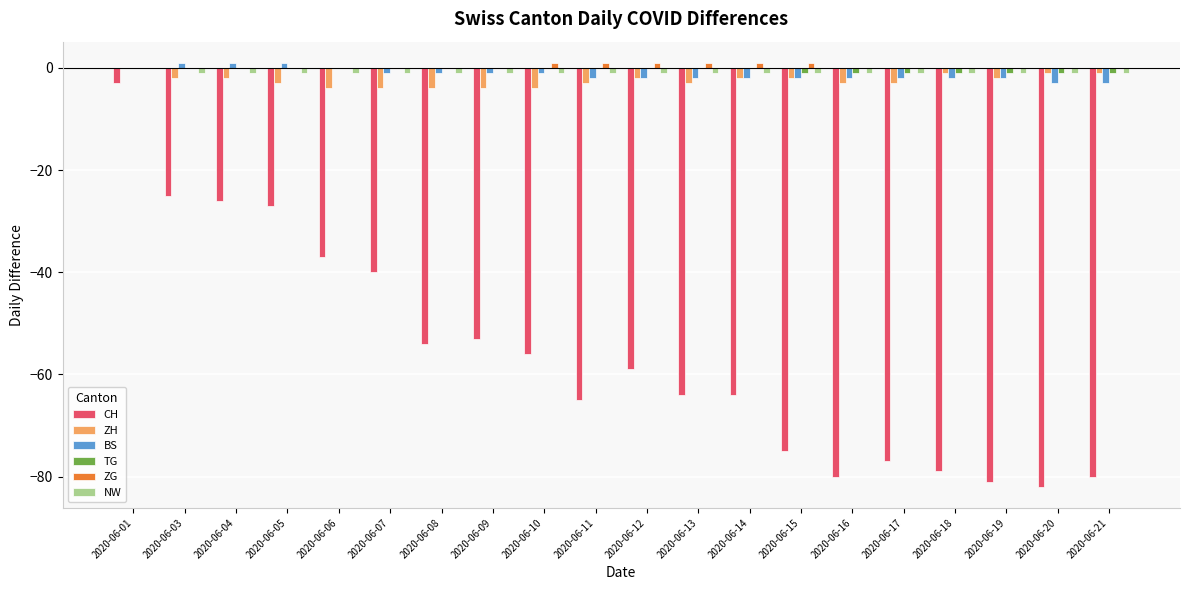

Which series has the widest spread of values?

CH